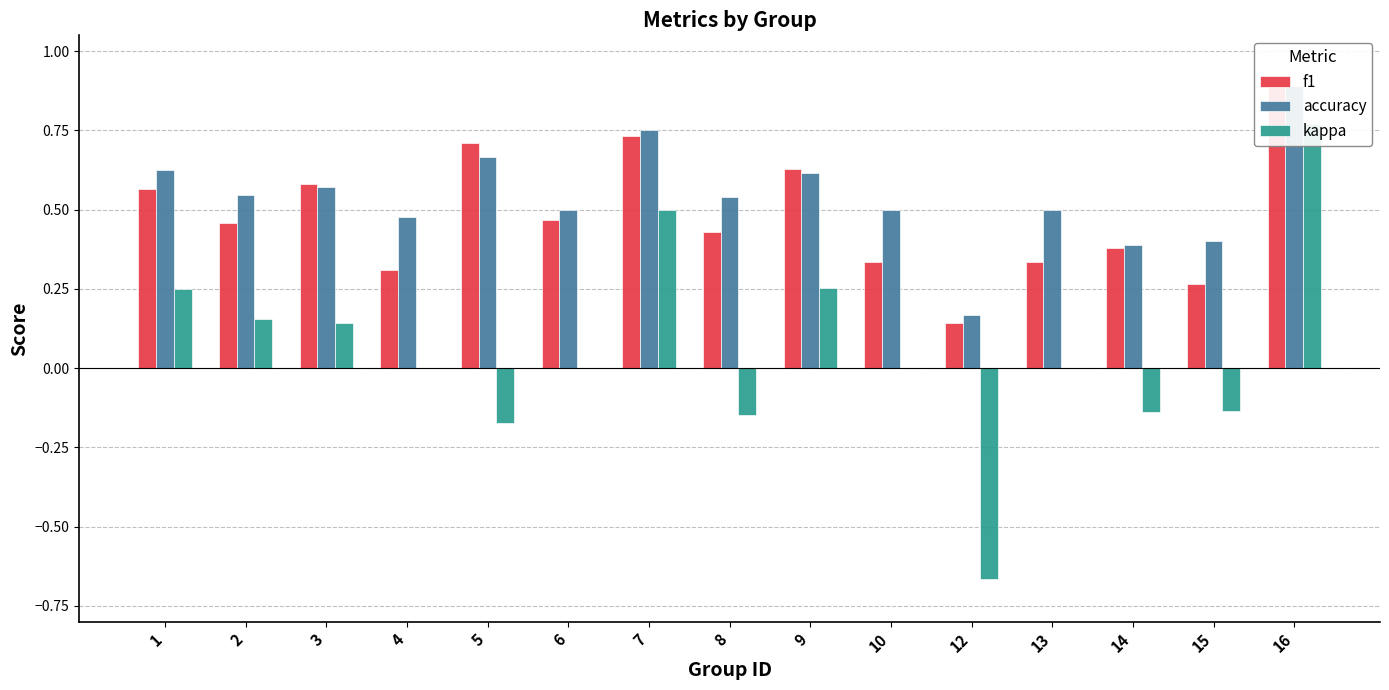

Which series has the largest total across all categories?

accuracy